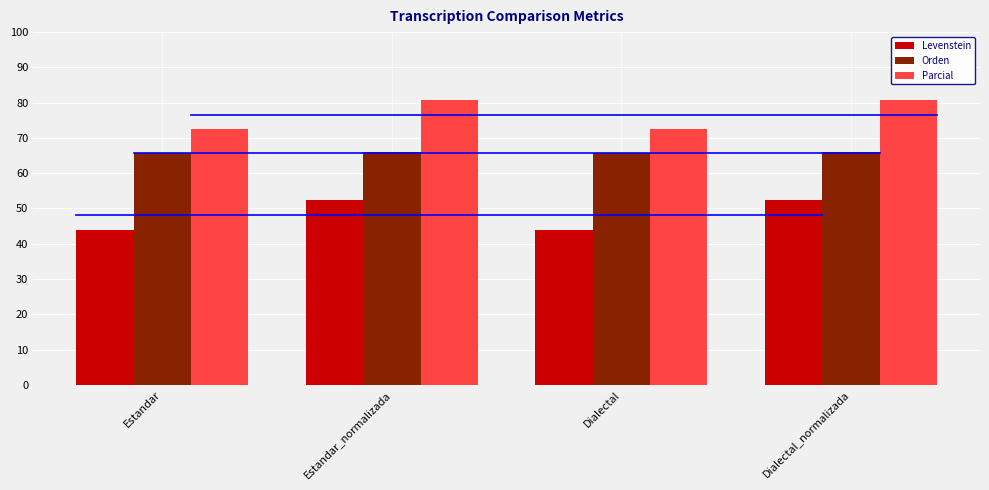

What is the label of the 3rd bar from the right?

Estandar_normalizada